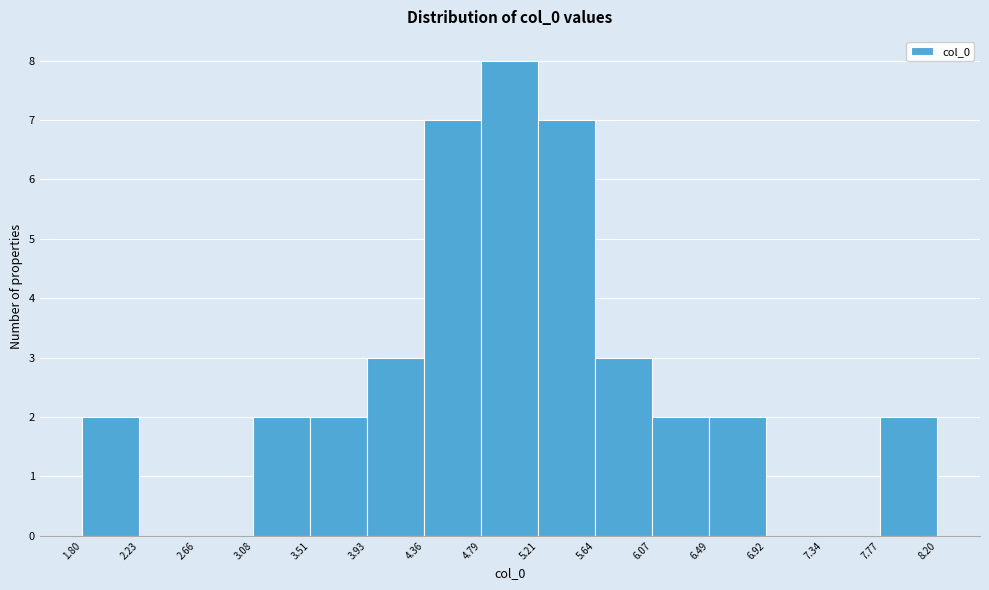

Which range on the x-axis has the tallest bar?

4.79 to 5.21